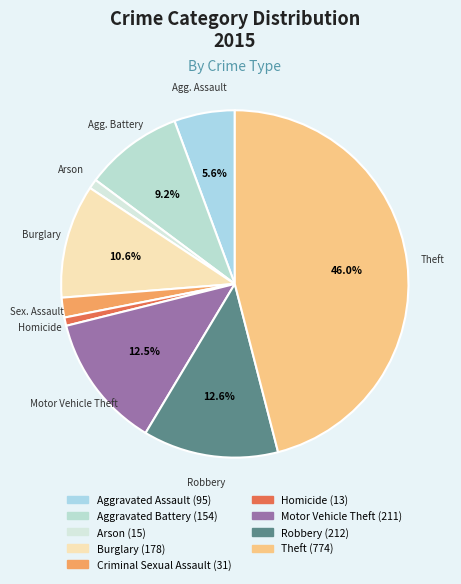

Does any single category account for the majority?

No